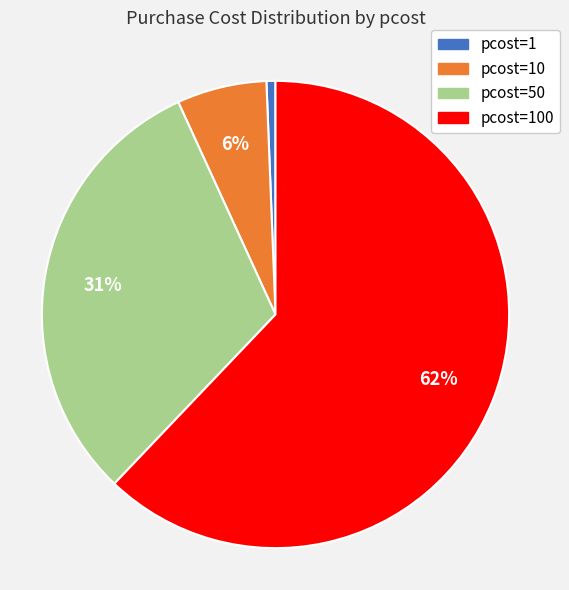

Is the sum of pcost=50 and pcost=1 greater than half?

No